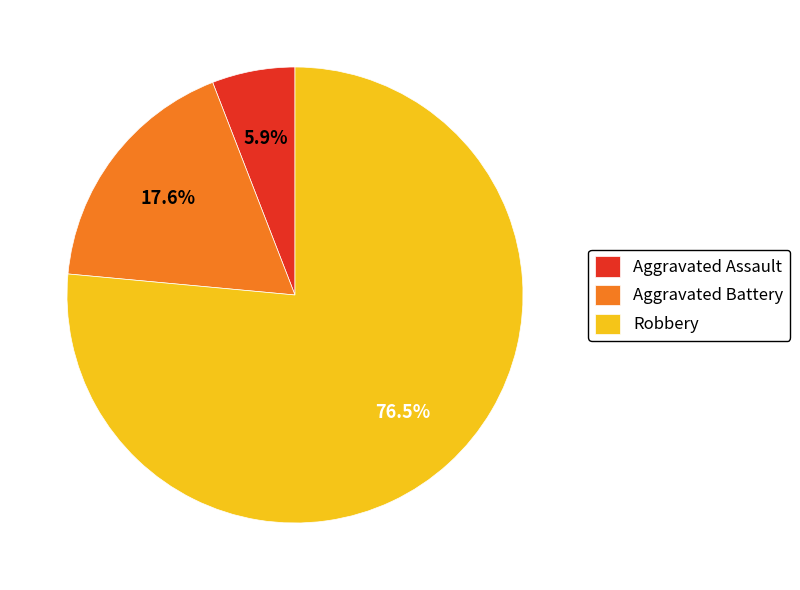

To the nearest percent, what percentage of the pie is Aggravated Battery?

18%